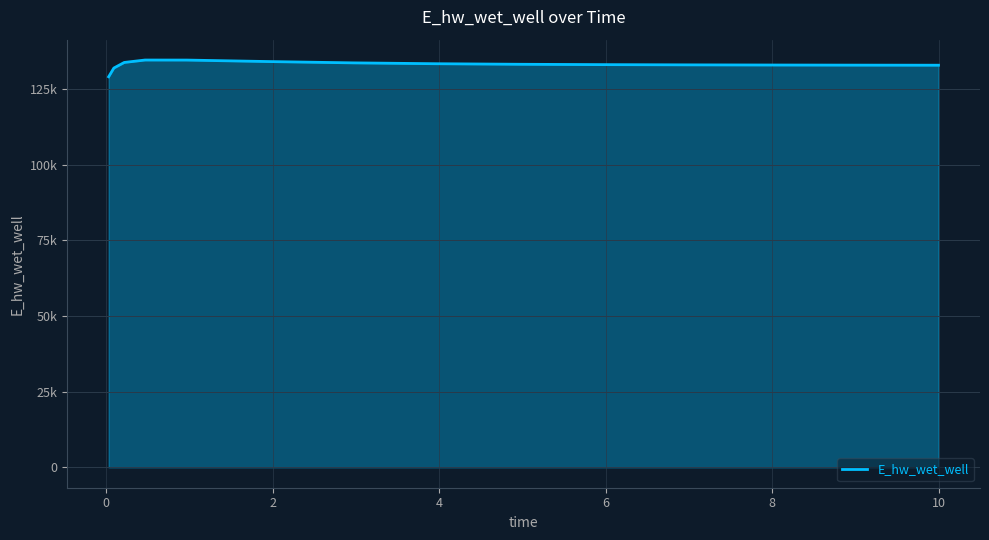

Is this an area chart (filled region under the line)?

Yes